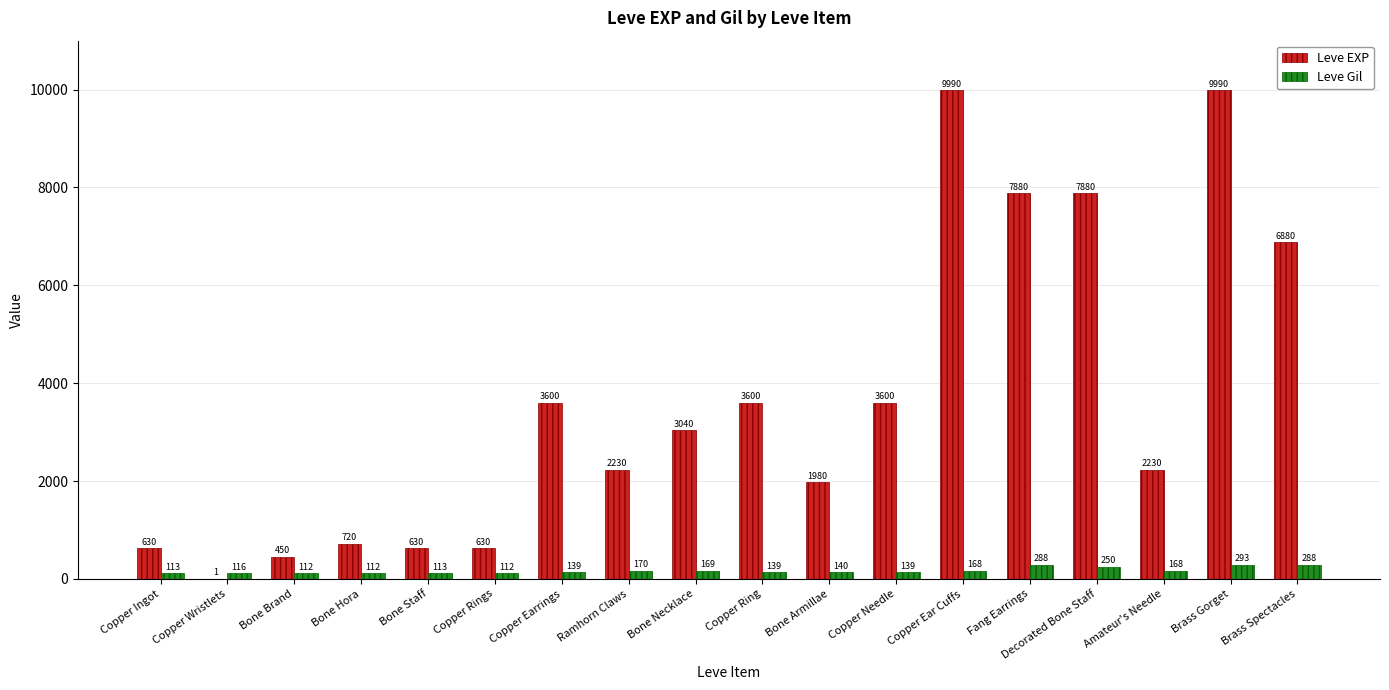

The value of Leve Gil at Copper Ingot is 113. True or false?

True